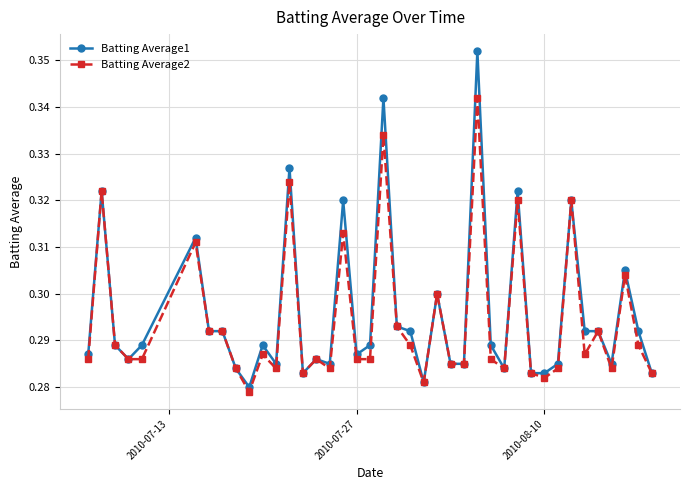

Count the Batting Average2 values in the range 0 to 1.

40